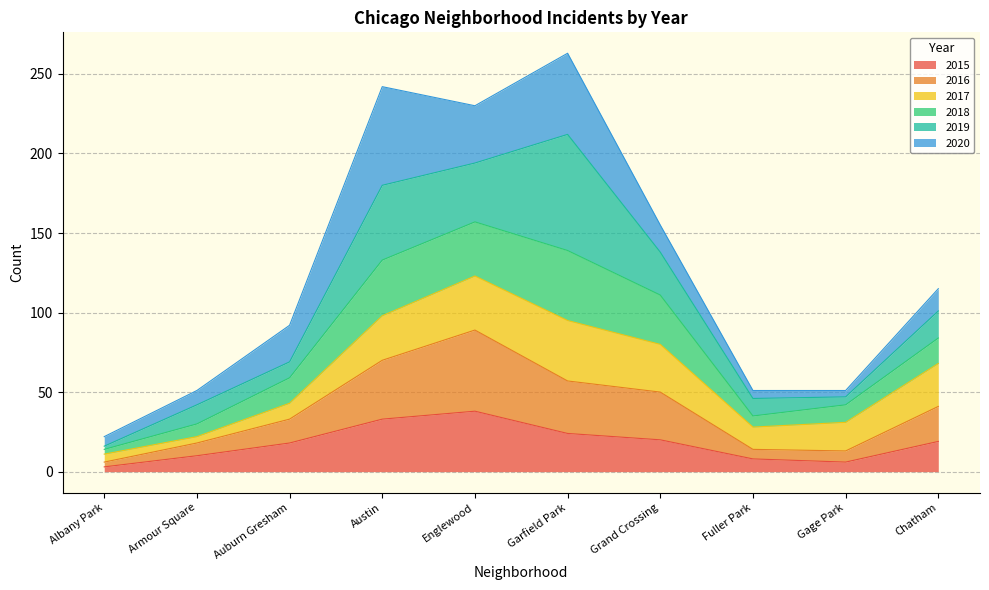

What is the total value across all series at Englewood?

230